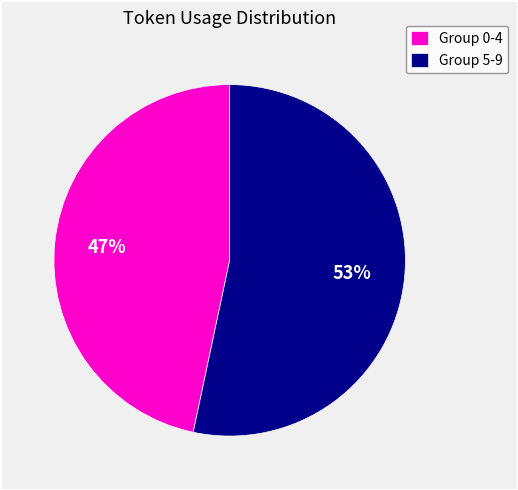

Which slice is the smallest?

Group 0-4